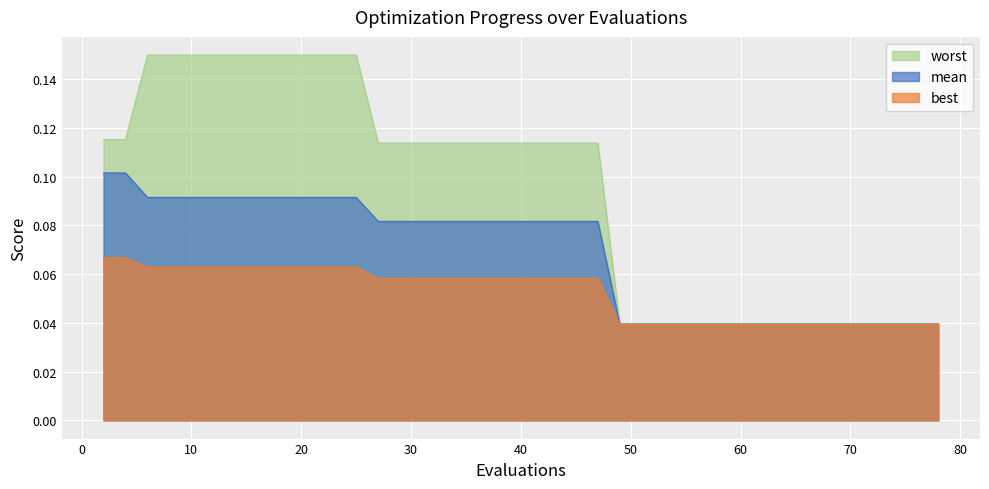

Which series has the largest range (max minus min)?

worst